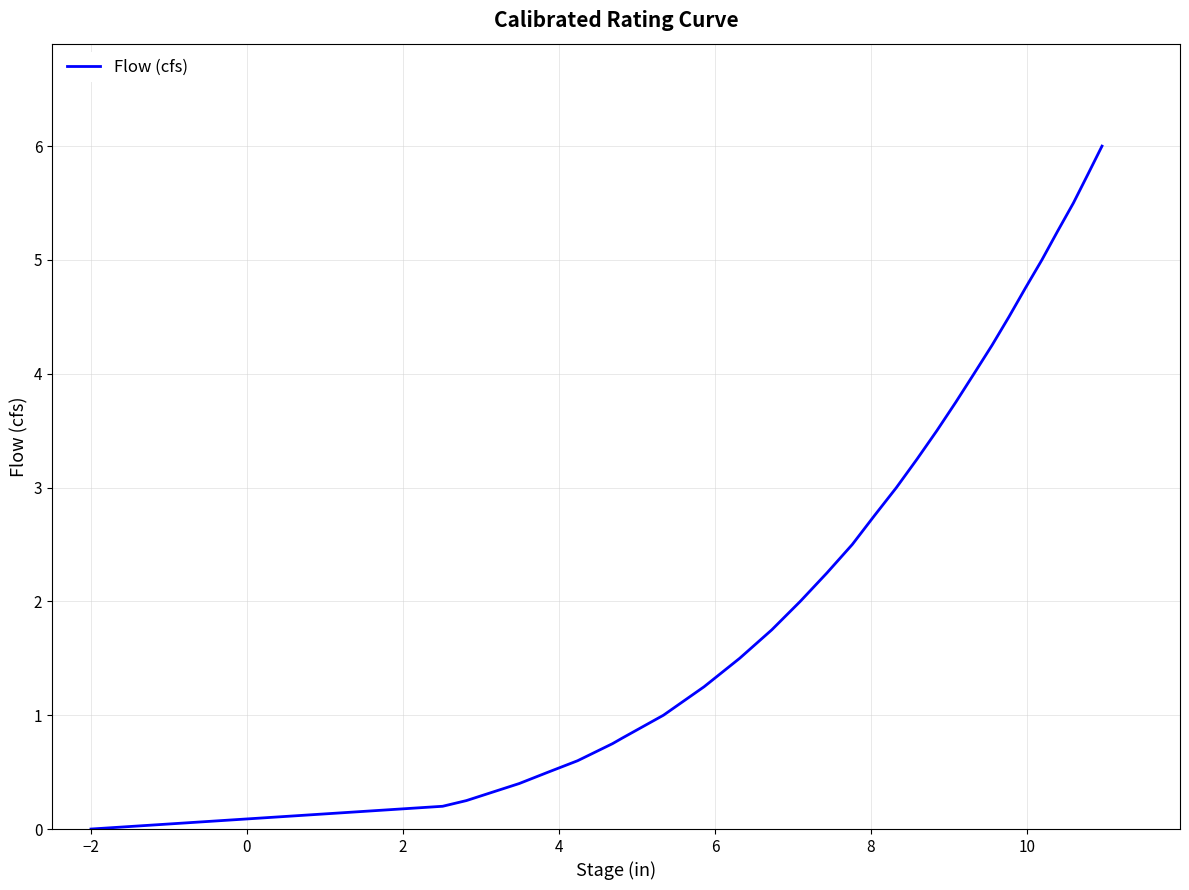

What is the maximum value shown in the chart?

6.0